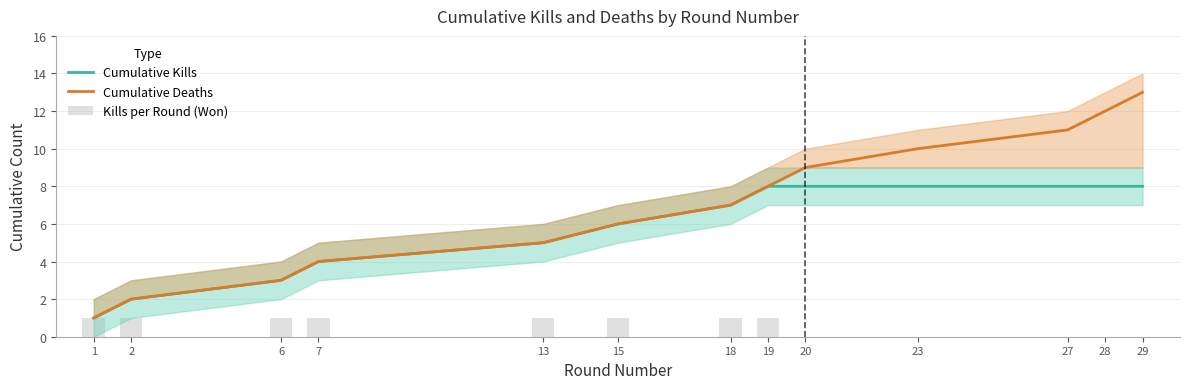

At which category does the chart reach its peak across all series?

29